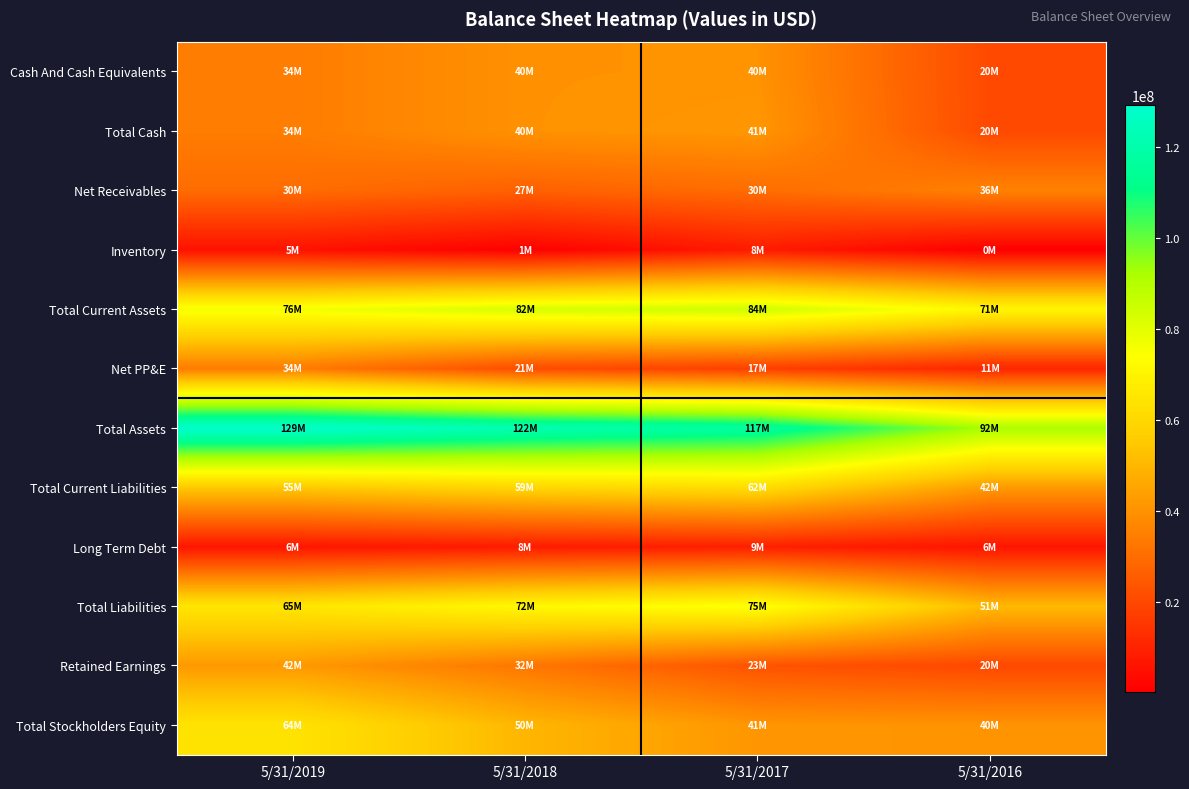

List the series in order of their peak value, lowest first.

Inventory, Long Term Debt, Net PP&E, Net Receivables, Cash And Cash Equivalents, Total Cash, Retained Earnings, Total Current Liabilities, Total Stockholders Equity, Total Liabilities, Total Current Assets, Total Assets